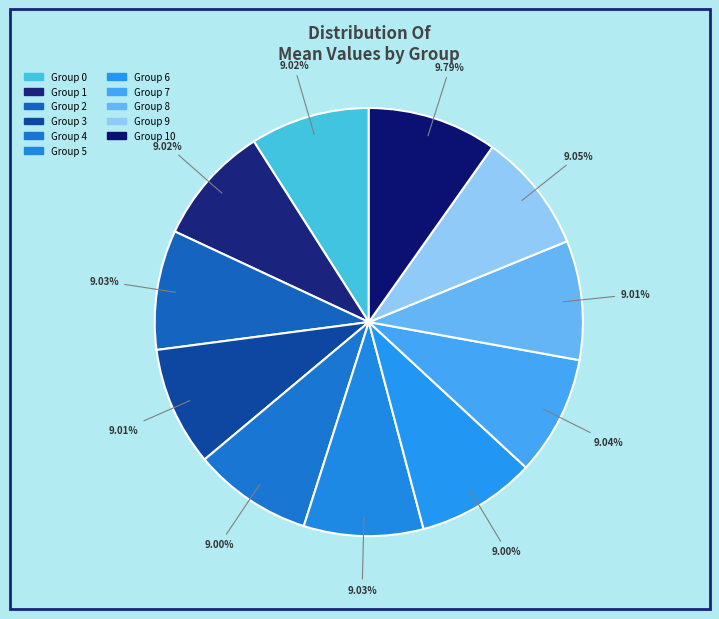

How many slices are in this pie chart?

11